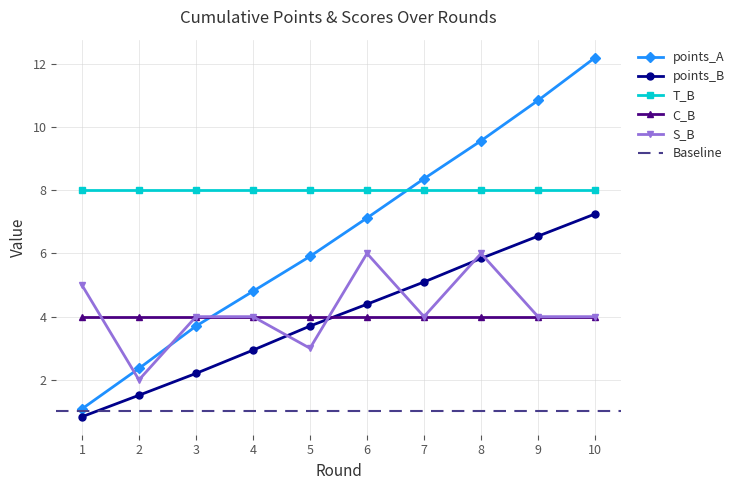

Does the chart have visible grid lines?

Yes